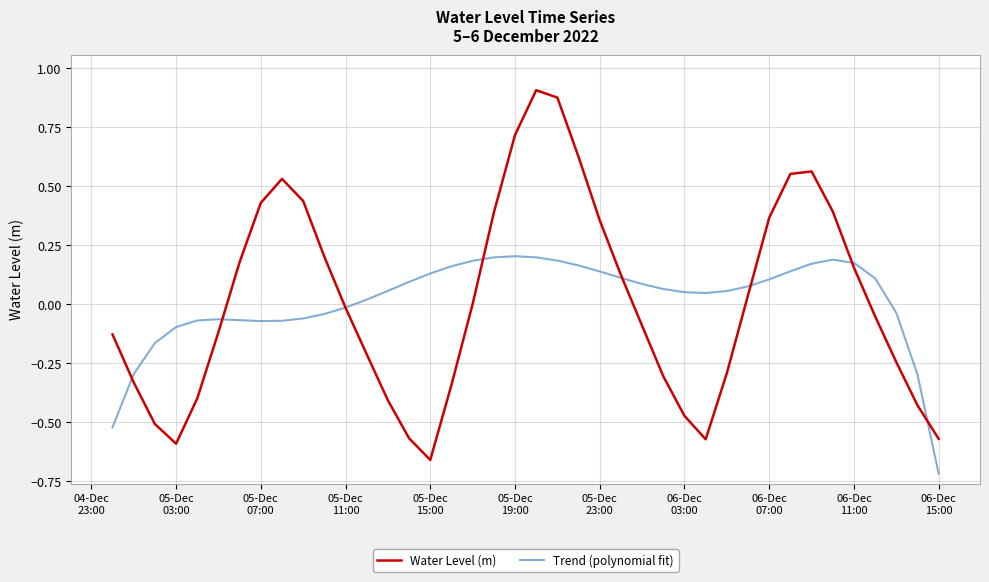

True or false: Trend (polynomial fit) and Water Level (m) intersect in this chart.

True